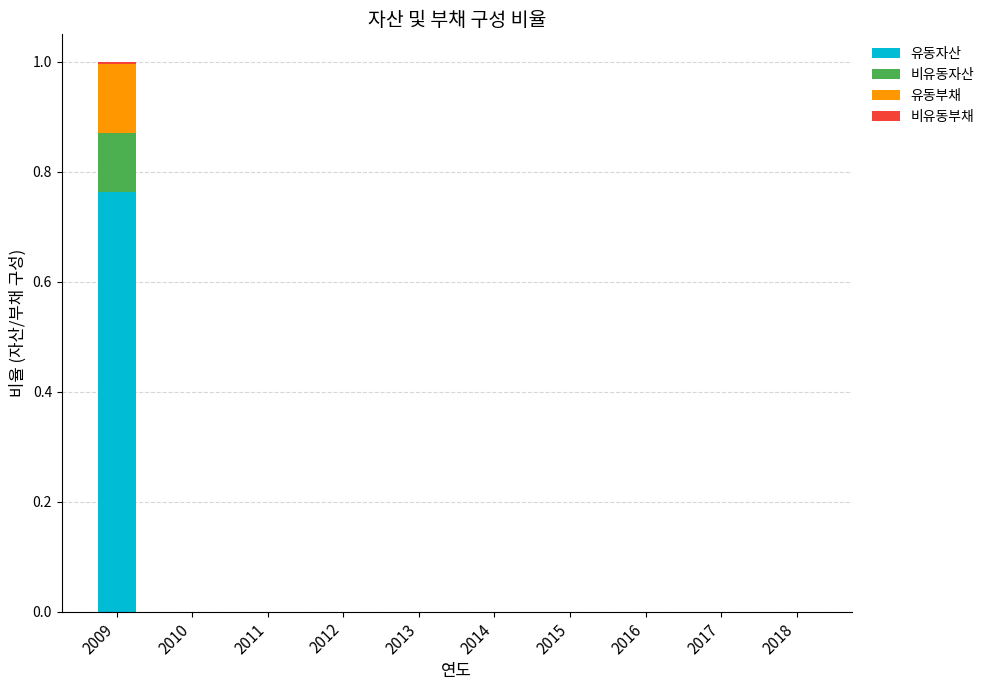

Which category has the highest value in the 유동자산 series?

2009